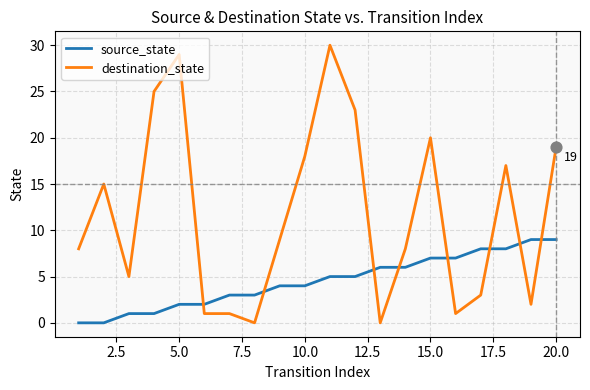

Which series has the largest total across all categories?

destination_state